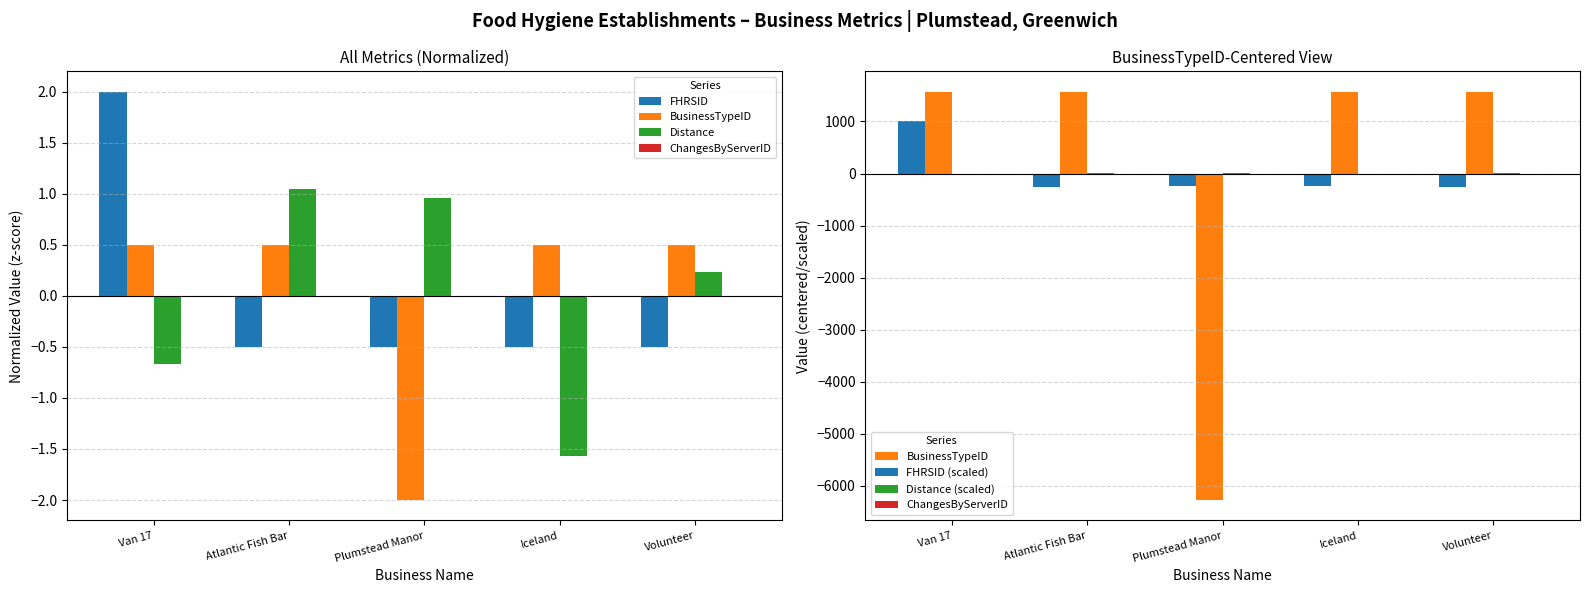

Reading left to right, extract all data points from this chart.

FHRSID: 2.0	-0.5	-0.5	-0.5	-0.5
BusinessTypeID: 1570.4	1568.4	-6270.6	1564.4	1567.4
Distance: -0.7	1.0	1.0	-1.6	0.2
ChangesByServerID: 0.0	0.0	0.0	0.0	0.0
FHRSID (scaled): 1000.0	-250.7	-249.4	-249.4	-250.5
Distance (scaled): -6.7	10.5	9.6	-15.7	2.4